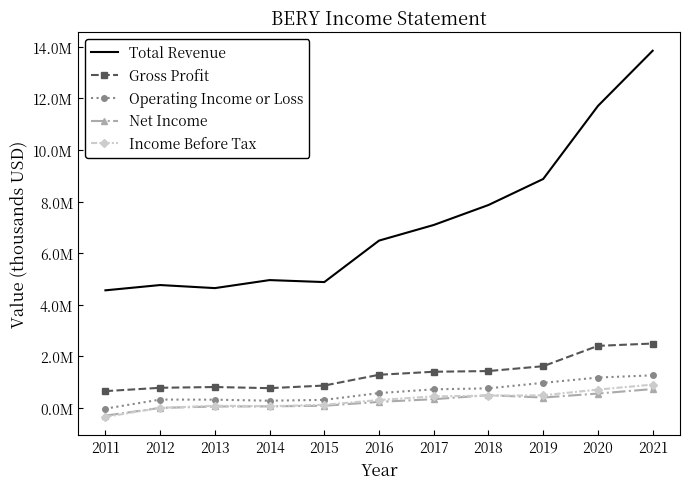

How many data points in Operating Income or Loss are less than 577000?

5